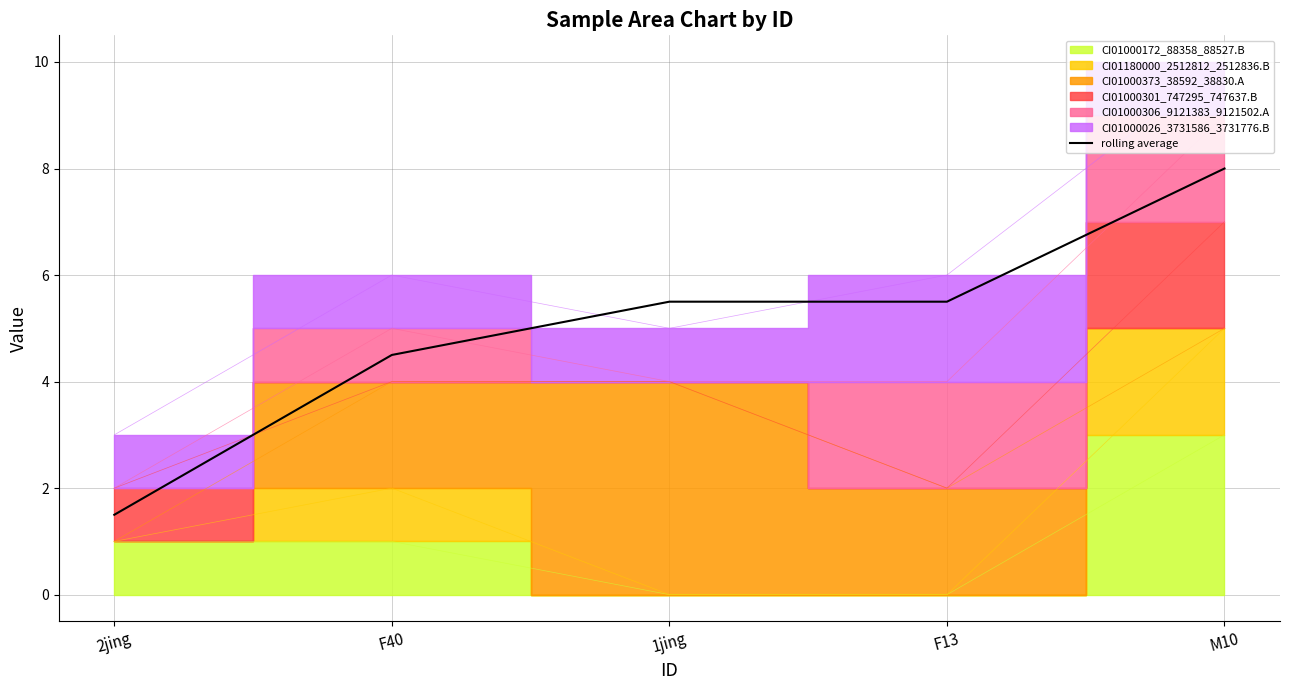

Between F13 and 1jing, which is larger?

F13